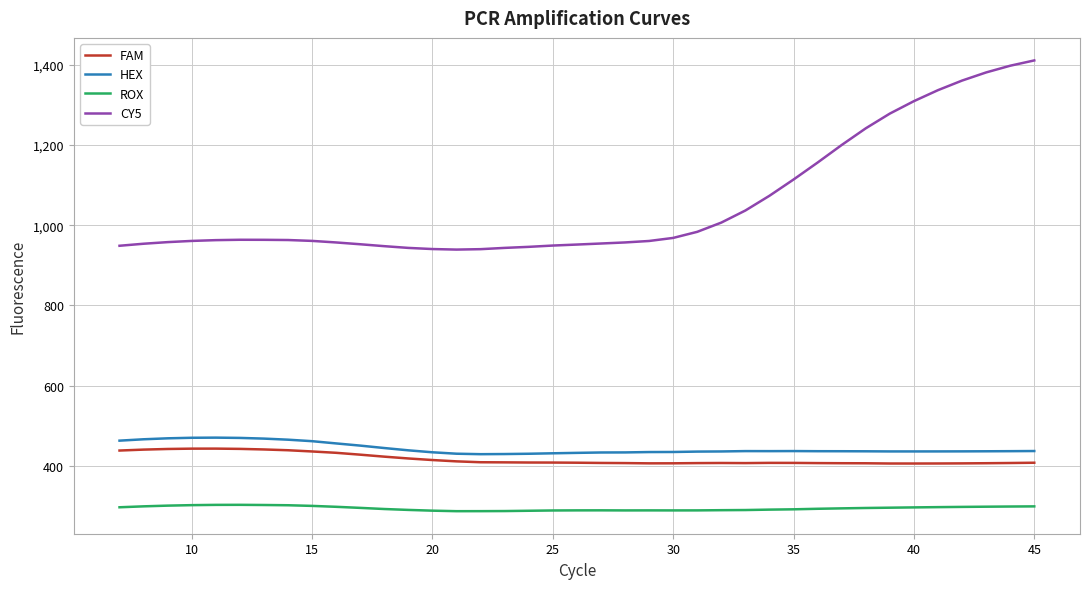

Which series has the largest total across all categories?

CY5